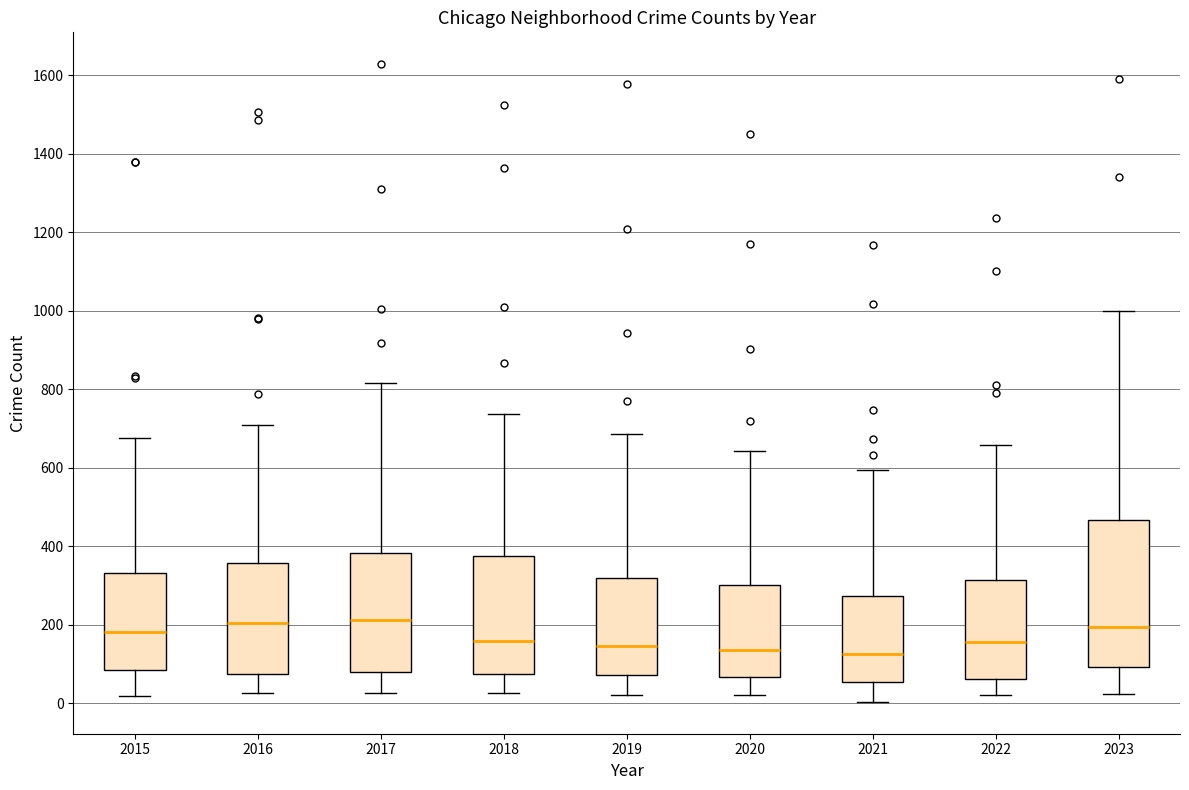

Reading left to right, read every box against the y-axis: the position of its median line, the range the box covers, and the ends of its whiskers. The values are not printed on the chart, so give them approximately, as read against the axis.

2015: median 180, box 80 to 340, whiskers 20 to 680
2016: median 200, box 80 to 360, whiskers 20 to 700
2017: median 220, box 80 to 380, whiskers 20 to 820
2018: median 160, box 80 to 380, whiskers 20 to 740
2019: median 140, box 80 to 320, whiskers 20 to 680
2020: median 140, box 60 to 300, whiskers 20 to 640
2021: median 120, box 60 to 280, whiskers 0 to 600
2022: median 160, box 60 to 320, whiskers 20 to 660
2023: median 200, box 100 to 460, whiskers 20 to 1000